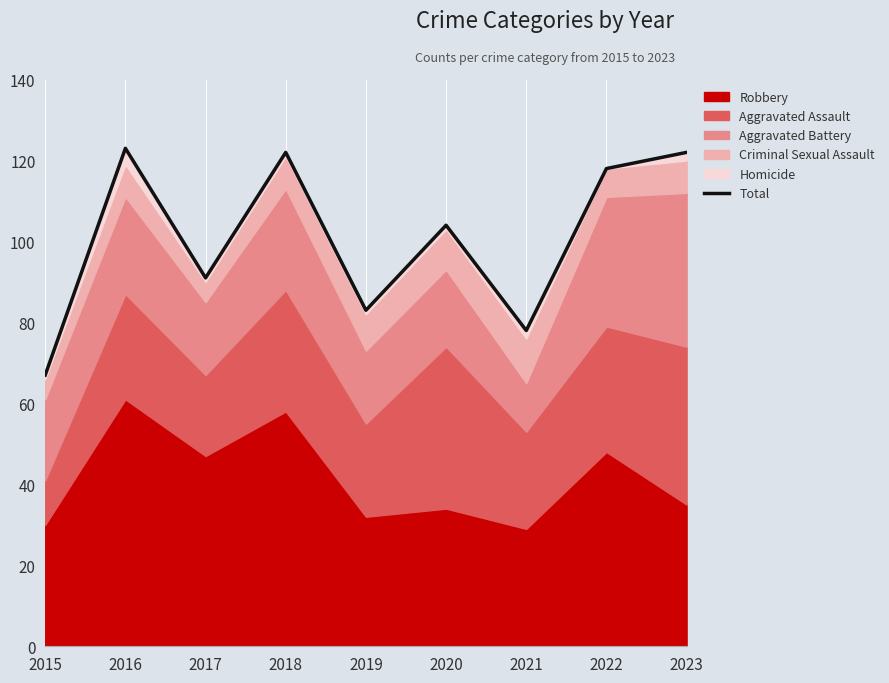

At which category does the chart reach its minimum across all series?

2015